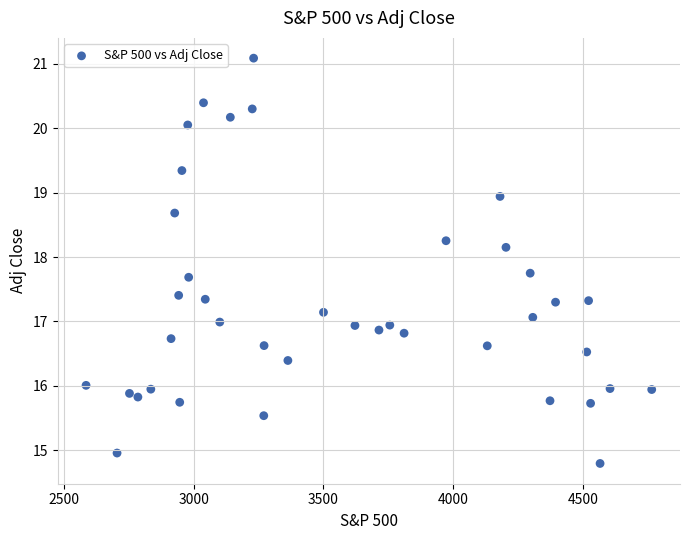

What is the range of Y values (max minus min)?

6.3